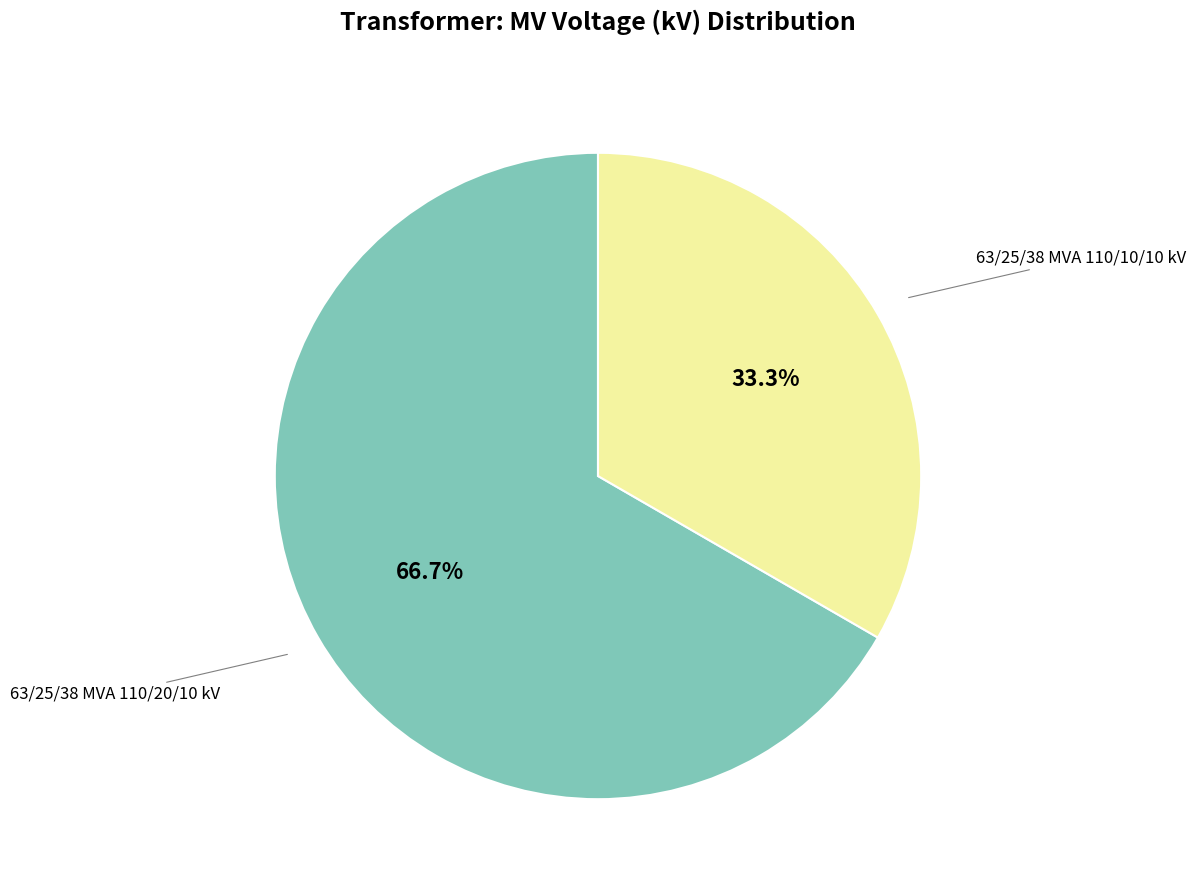

Is there any slice that represents more than half of the pie?

Yes